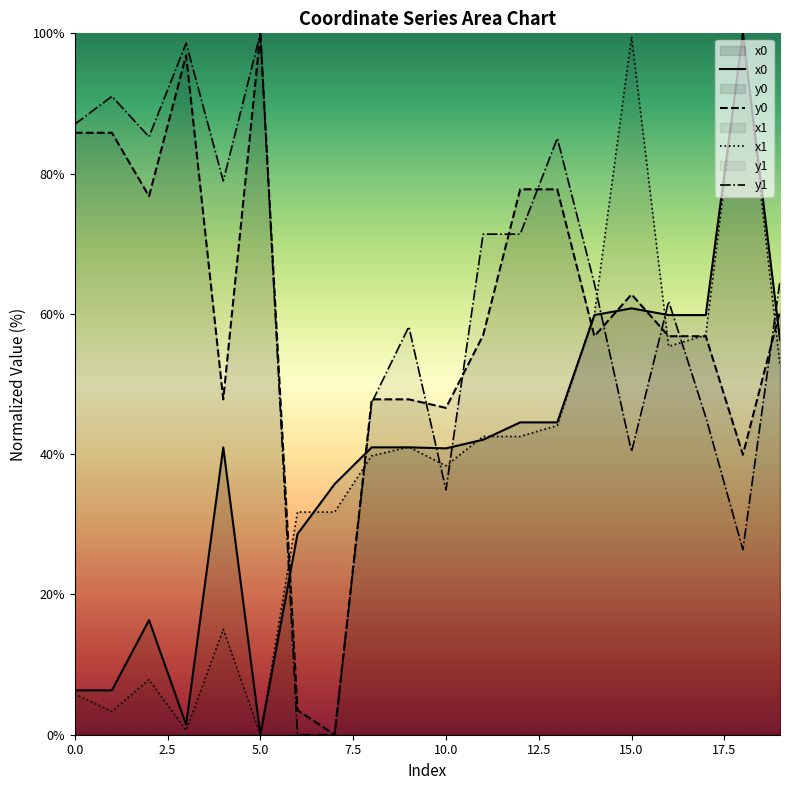

What is the value of the y1 point at the 1st from the left?

87.0